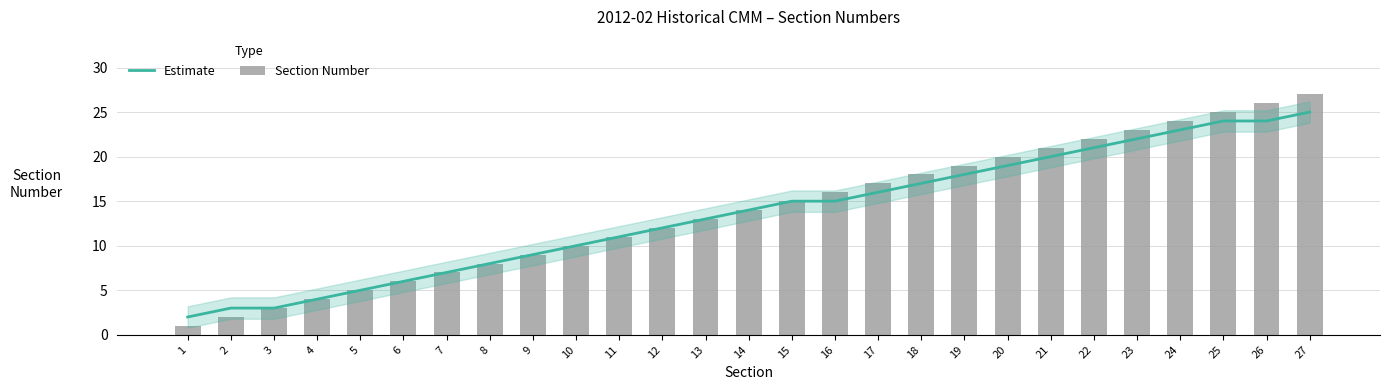

Rank the series by their average value, from lowest to highest.

Estimate, Section Number